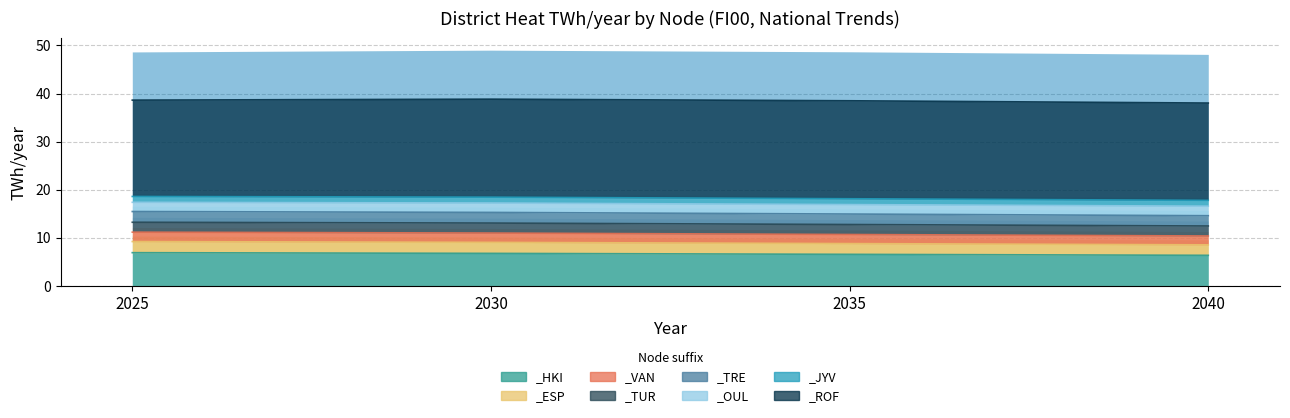

True or false: _TRE and _VAN cross at least once.

False